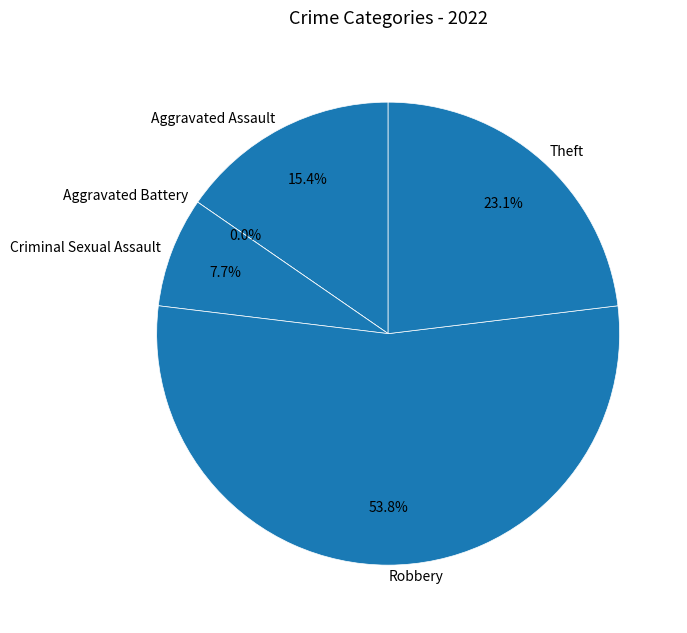

What is the largest slice in the pie chart?

Robbery